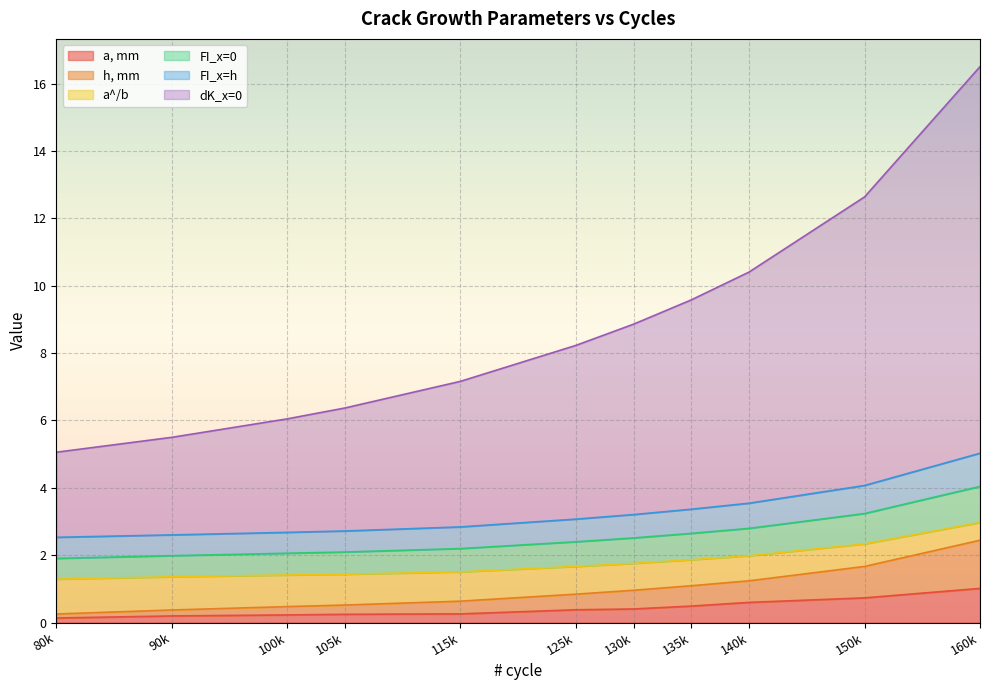

What is the smallest value displayed?

0.1